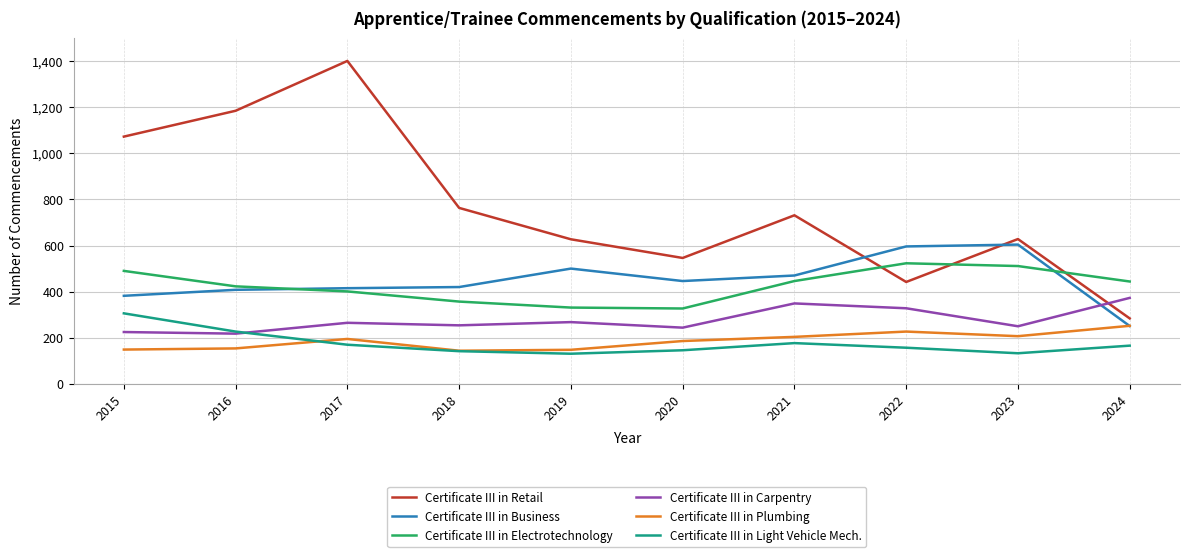

Which series has the largest total across all categories?

Certificate III in Retail